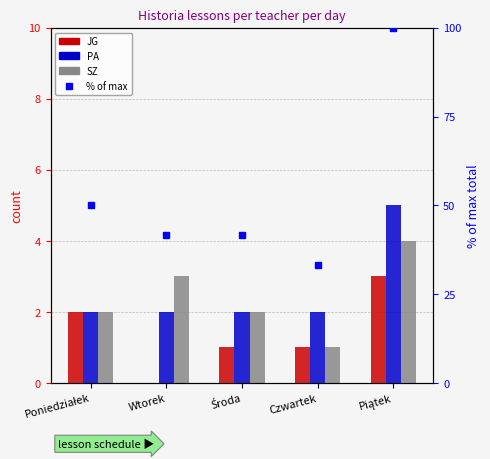

Rank the series by their maximum value, from highest to lowest.

% of max total, PA, SZ, JG